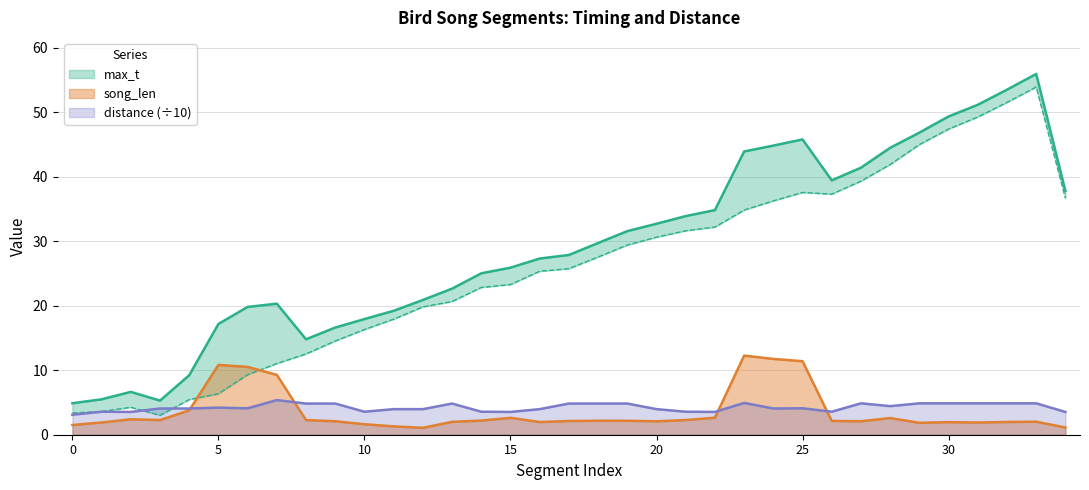

The distance (÷10) series shows 3.1 at 0. True or false?

True